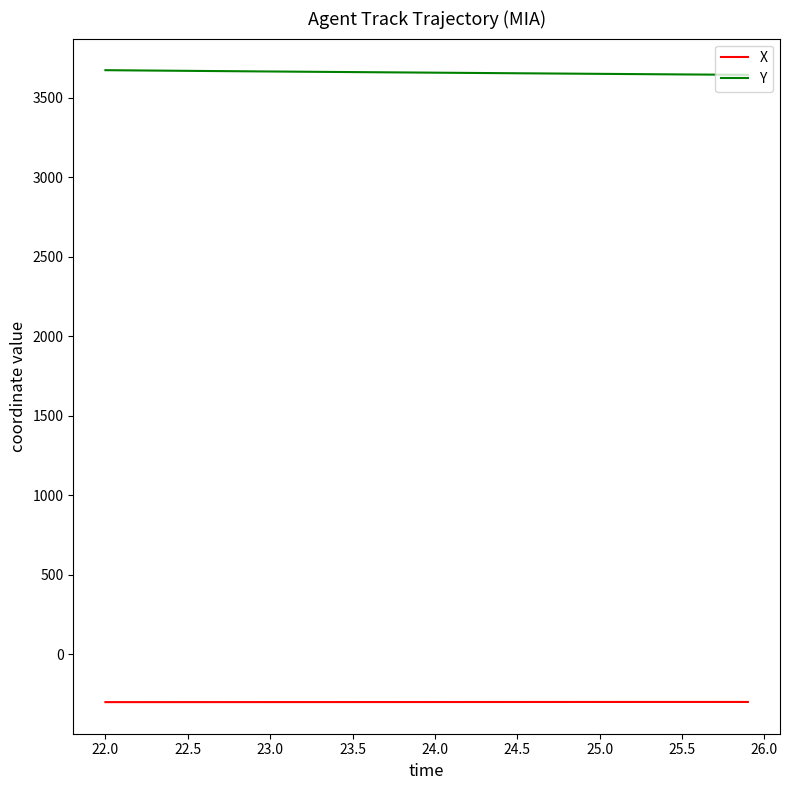

What is the minimum value shown in the chart?

-299.7